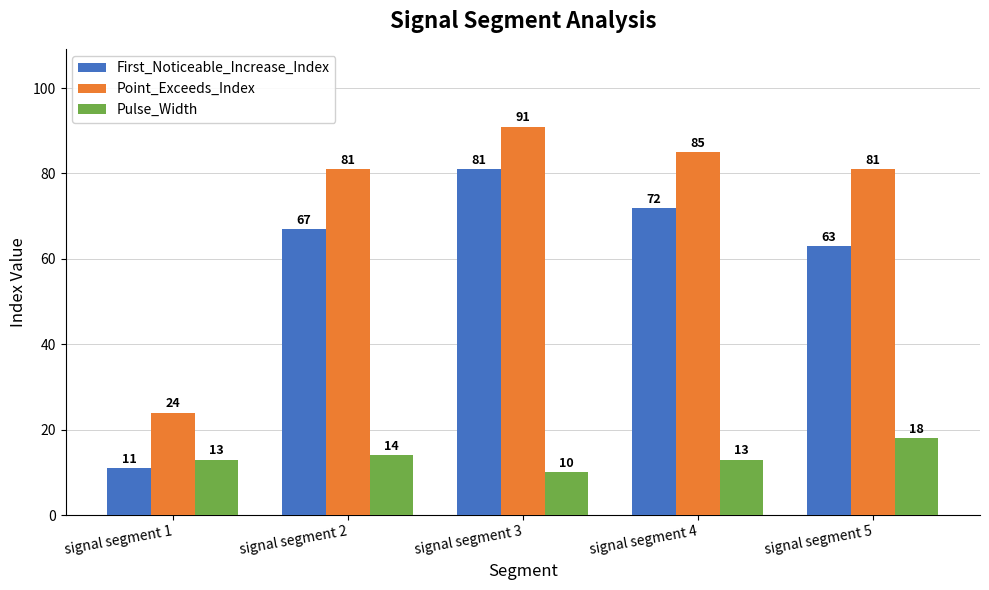

The value of Point_Exceeds_Index at signal segment 2 is 81. True or false?

True